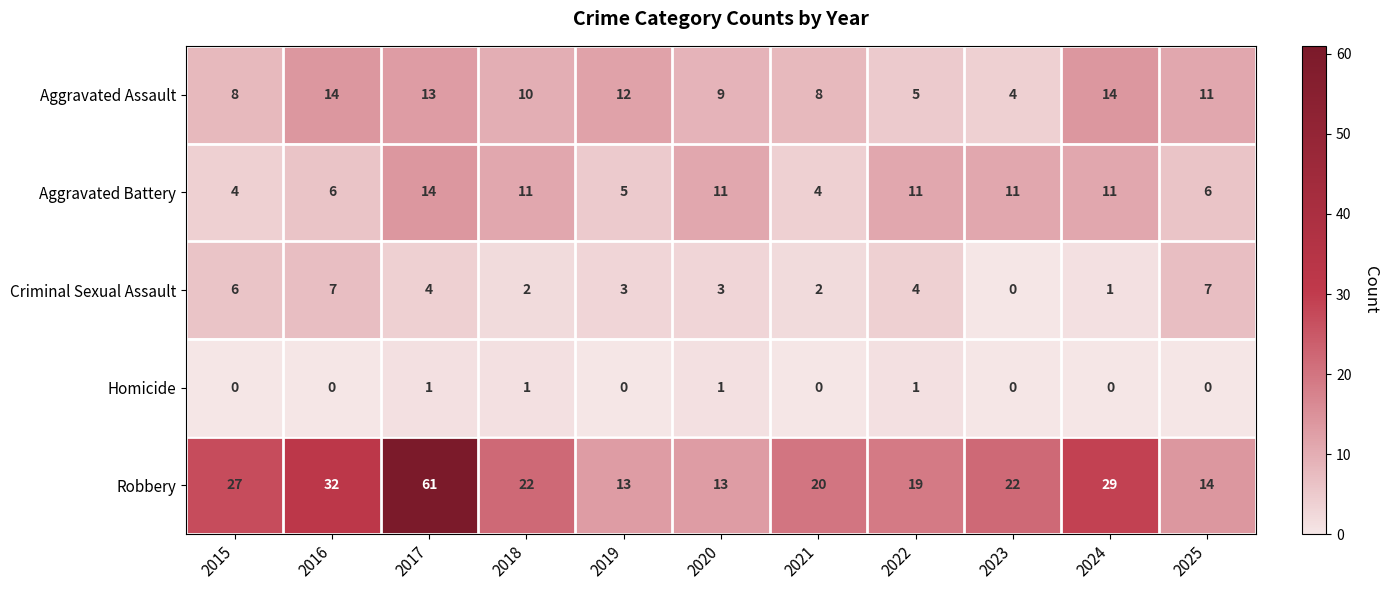

At 2022, list the series in order from smallest to largest.

Homicide, Criminal Sexual Assault, Aggravated Assault, Aggravated Battery, Robbery